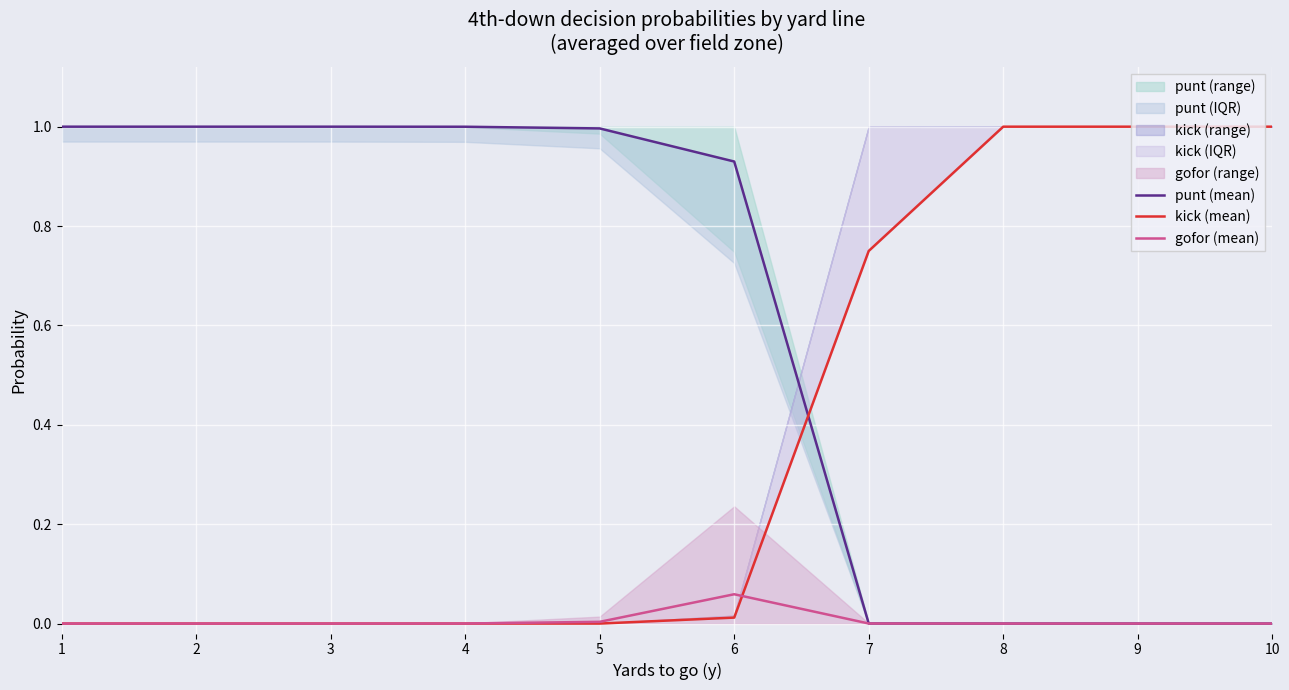

Count the number of categories in the chart.

10